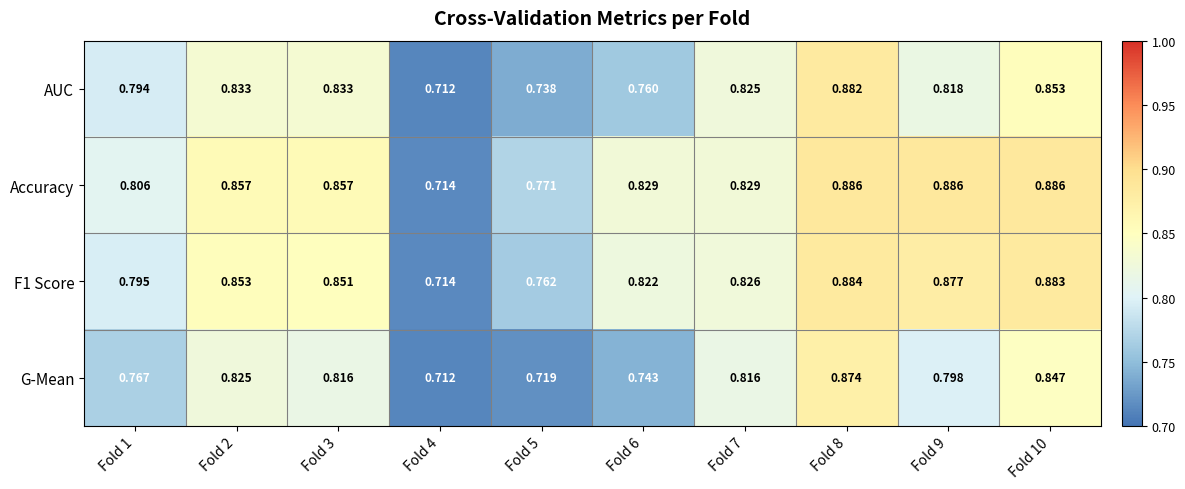

Which series has the largest total across all categories?

Accuracy